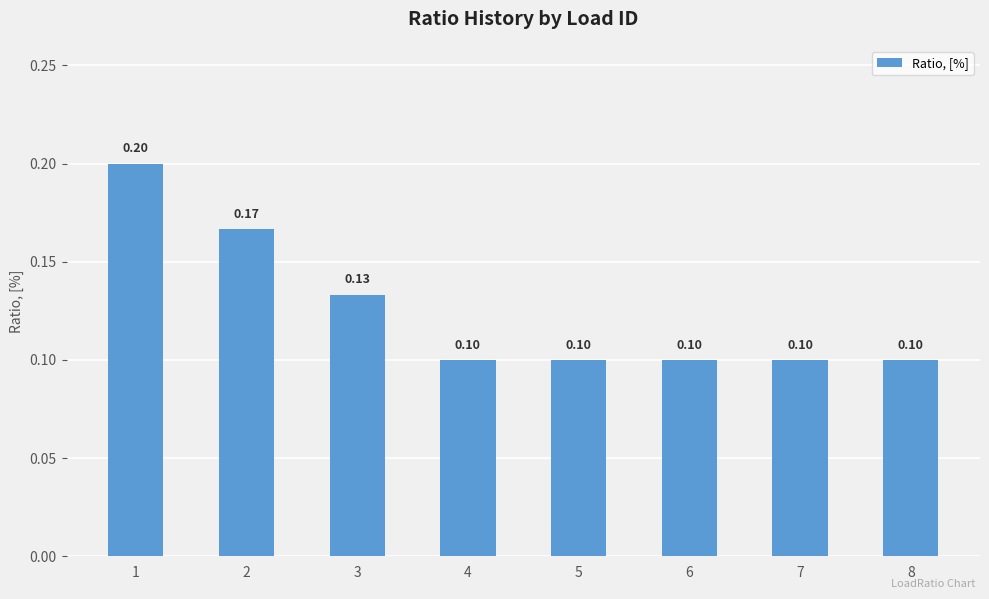

Reading left to right, list all the values displayed in this chart.

0.2	0.2	0.1	0.1	0.1	0.1	0.1	0.1